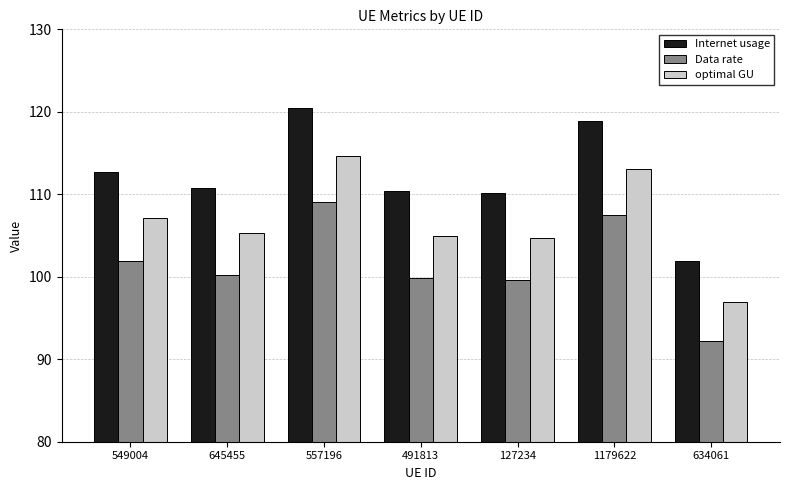

Which category has the lowest value in the Data rate series?

634061